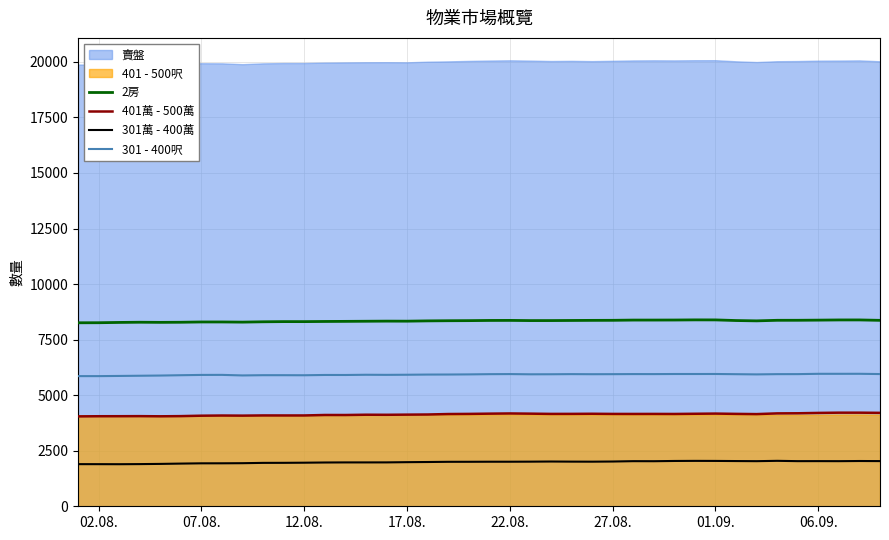

True or false: 301 - 400呎 and 401萬 - 500萬 intersect in this chart.

False